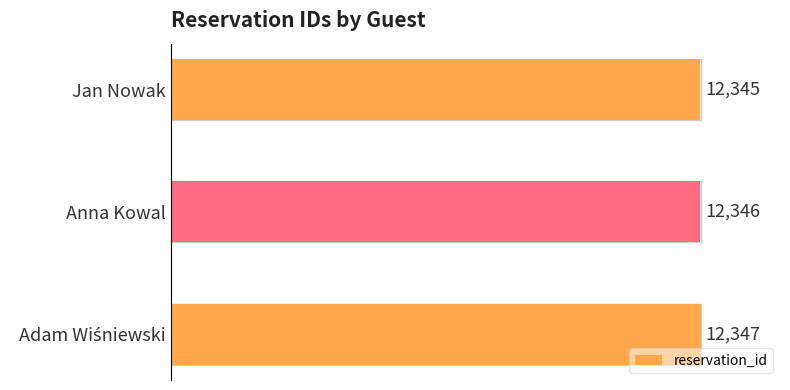

What is the sum of all values?

37038